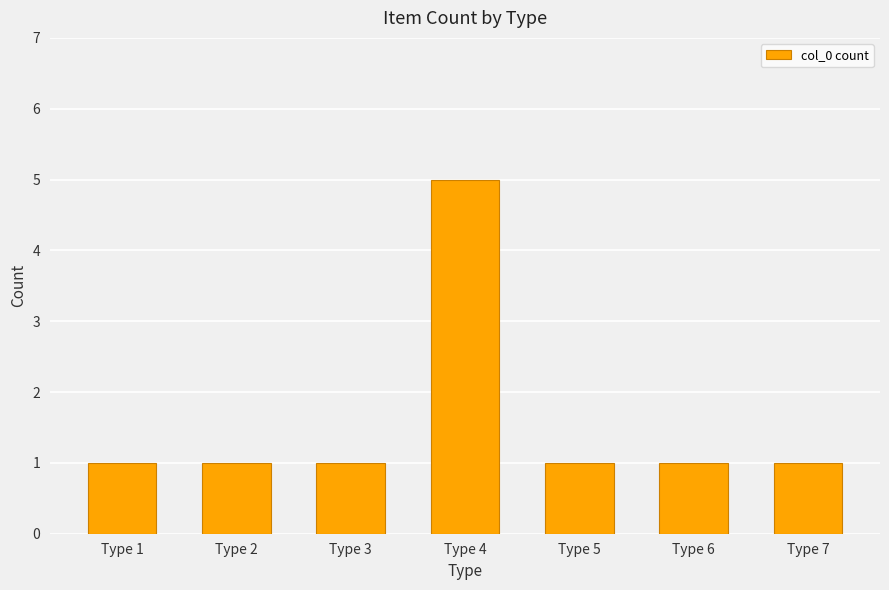

How many distinct data groups are displayed?

1